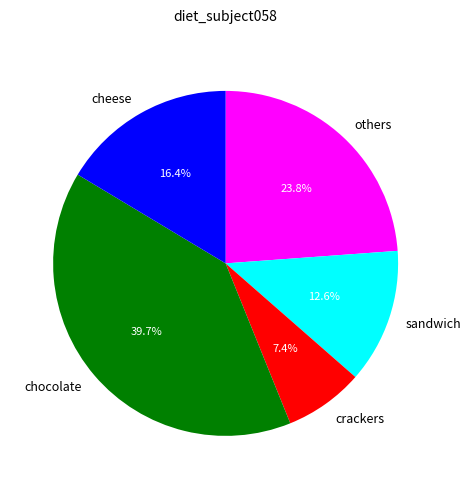

Rank the categories by value from lowest to highest.

crackers, sandwich, cheese, others, chocolate